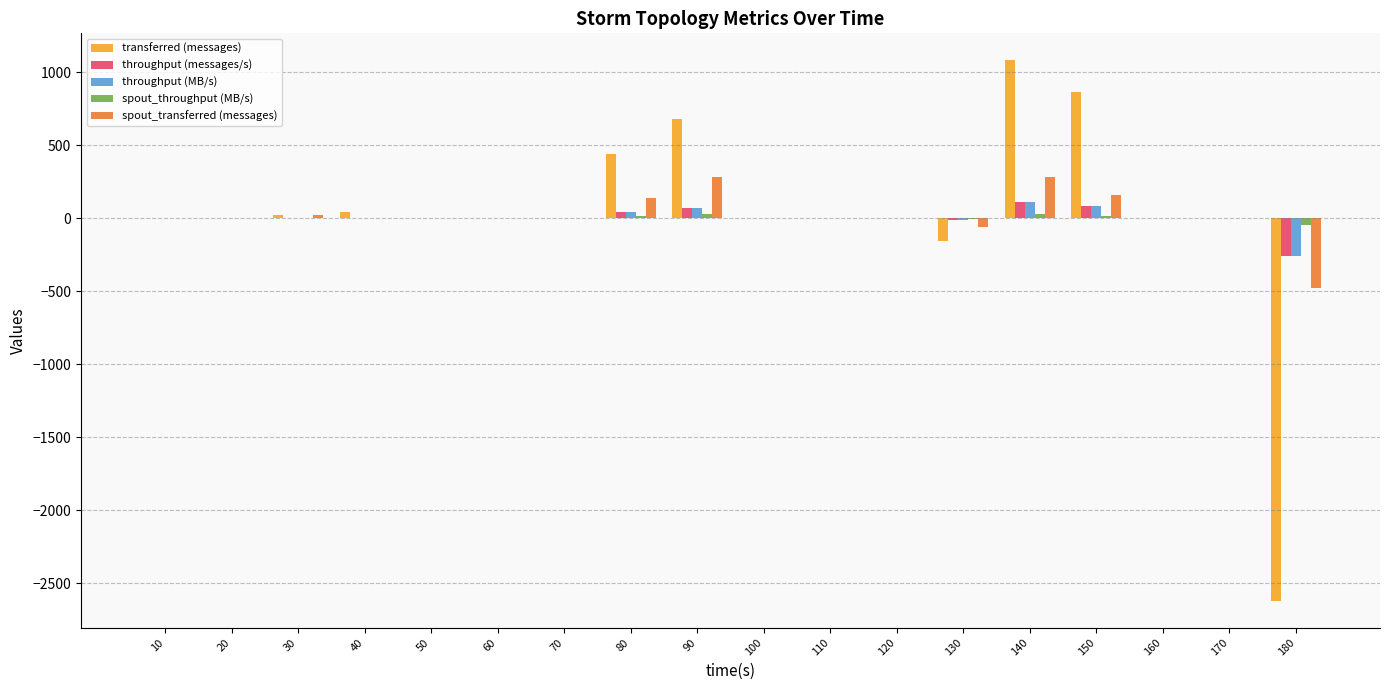

What is the approximate value of spout_throughput (MB/s) at 90?

27